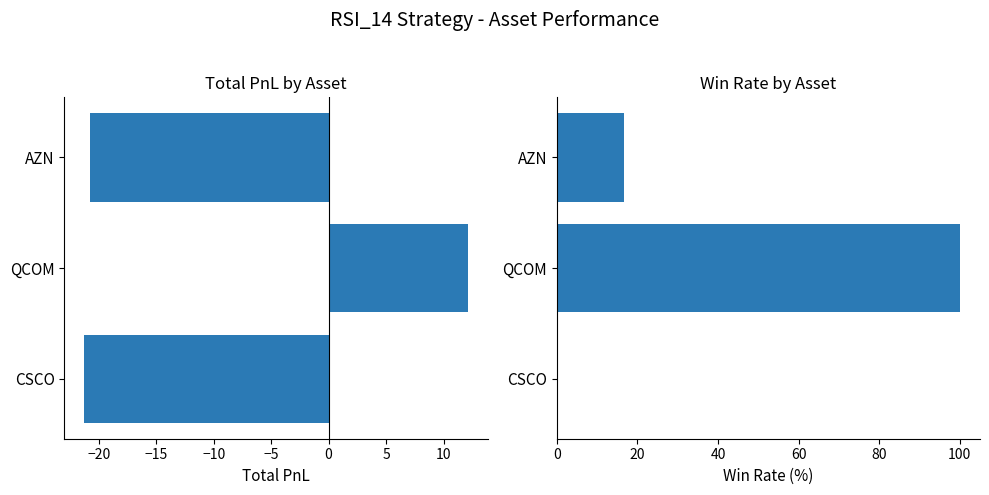

How many data points does each series have?

3